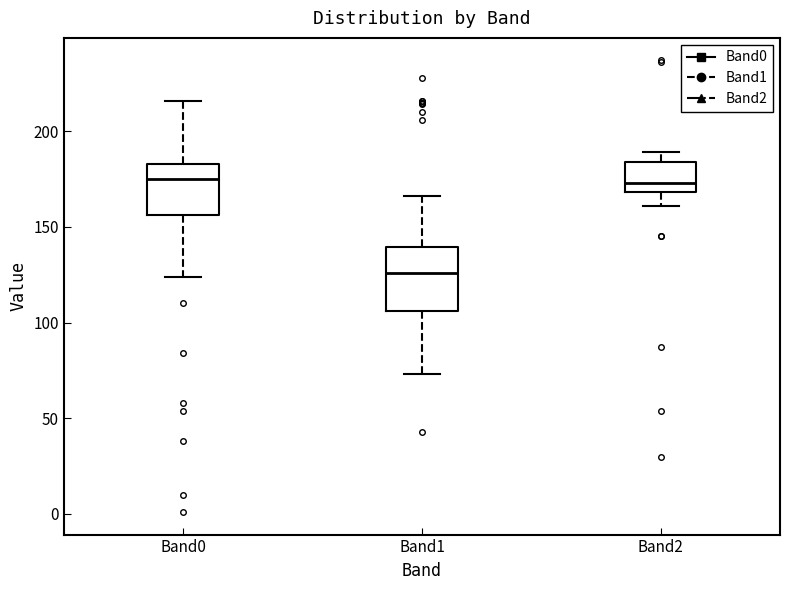

Reading left to right, transcribe this box plot: for each box, give where its median line is, the range the box spans, and where its two whiskers end, as read against the y-axis. The values are not printed on the chart, so give them approximately, as read against the axis.

Band0: median 175, box 155 to 185, whiskers 125 to 215
Band1: median 125, box 105 to 140, whiskers 75 to 165
Band2: median 175, box 170 to 185, whiskers 160 to 190